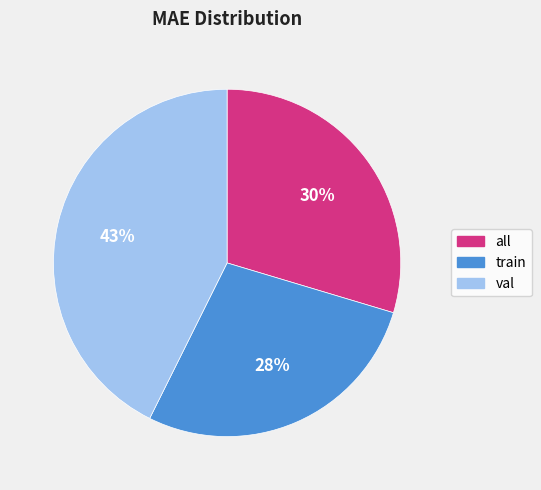

What is the largest slice in the pie chart?

val